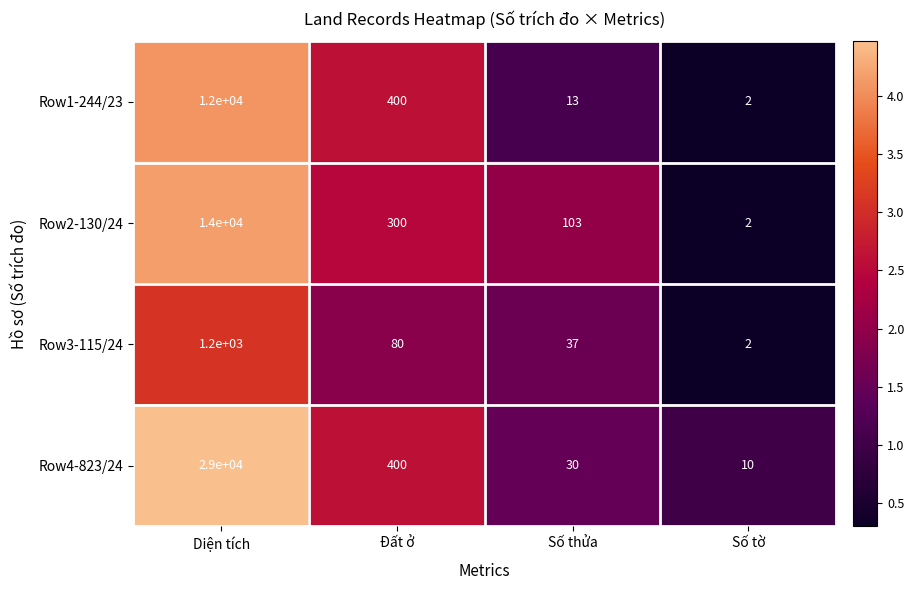

At which category is the sum across all series the highest?

Diện tích